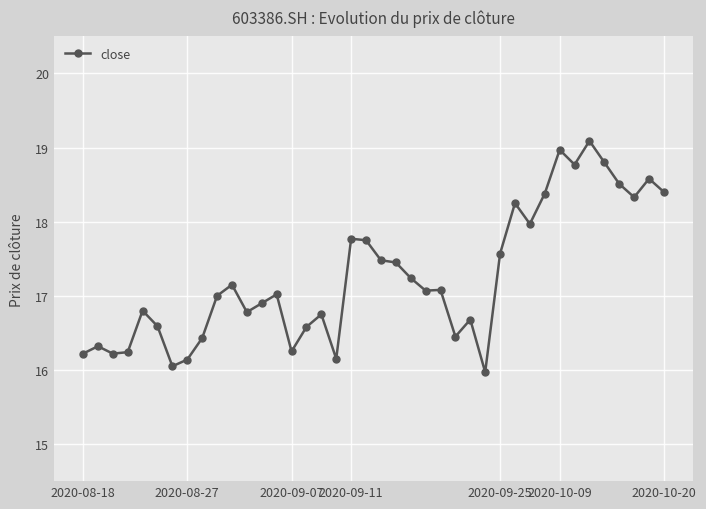

What is the value of the 34th point from the left?

18.8